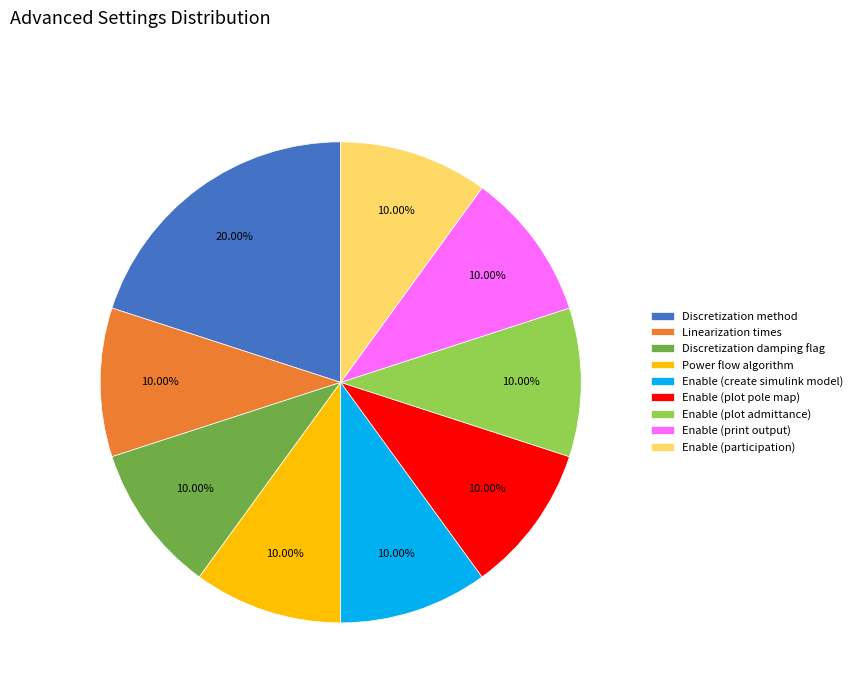

What is the largest slice in the pie chart?

Discretization method